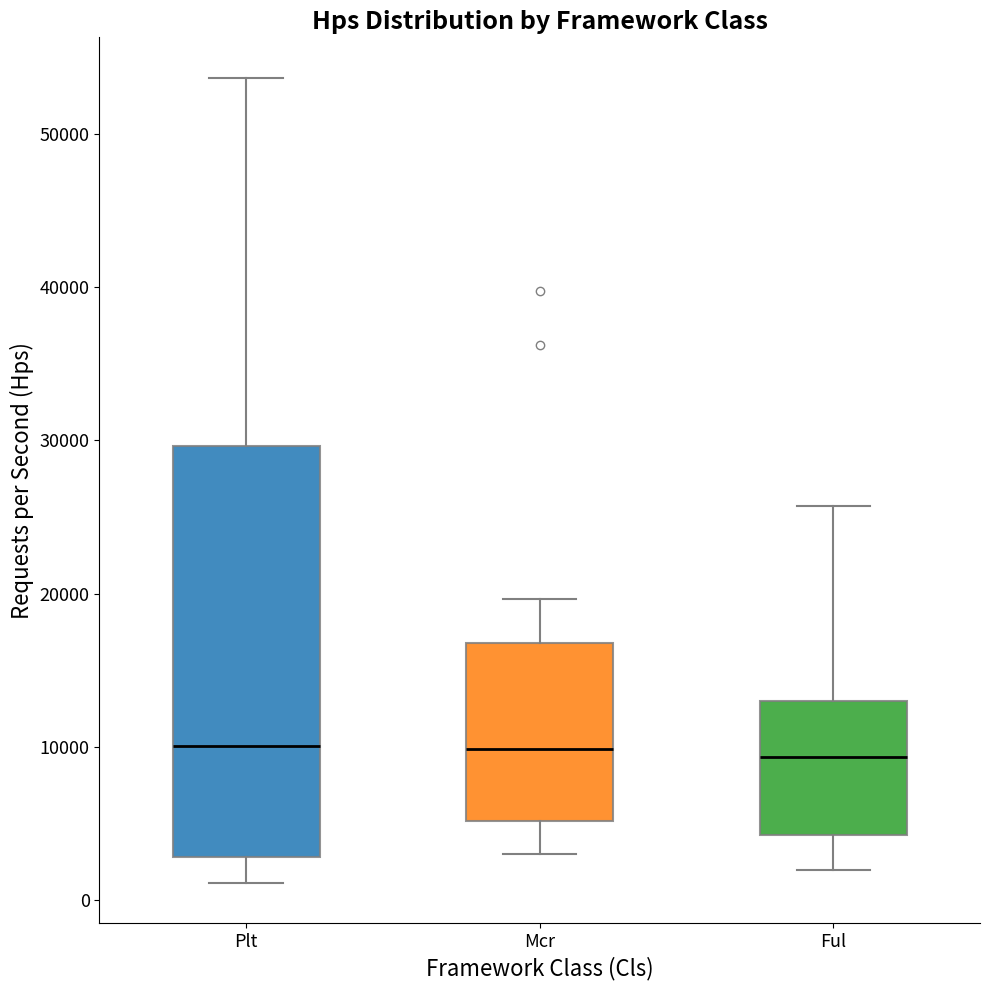

Reading left to right, transcribe this box plot: for each box, give where its median line is, the range the box spans, and where its two whiskers end, as read against the y-axis. The values are not printed on the chart, so give them approximately, as read against the axis.

Plt: median 10000, box 3000 to 30000, whiskers 1000 to 54000
Mcr: median 10000, box 5000 to 17000, whiskers 3000 to 20000
Ful: median 9000, box 4000 to 13000, whiskers 2000 to 26000